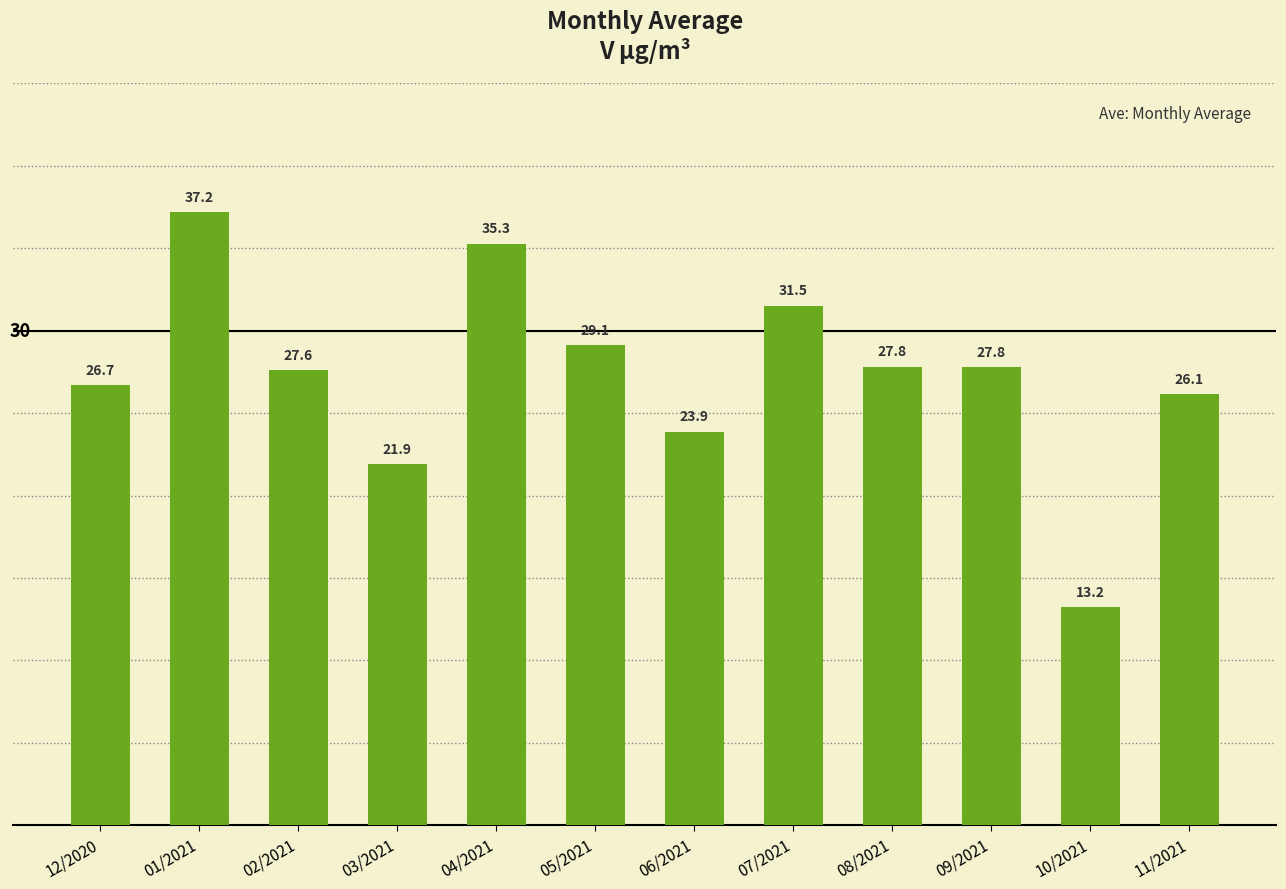

What value does the data have at 03/2021?

21.9